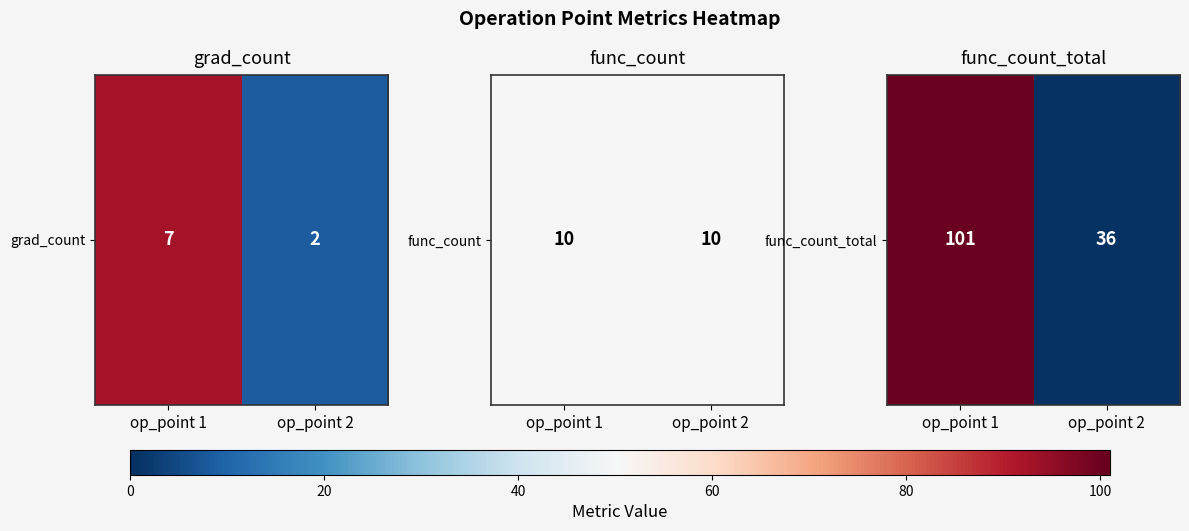

Rank the categories by value from lowest to highest.

op_point 2, op_point 1